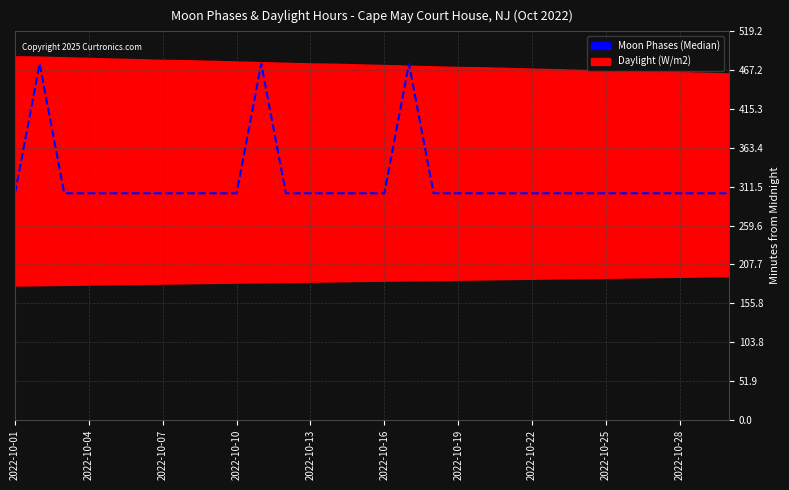

True or false: there are more than 0 points higher than both neighbors.

True